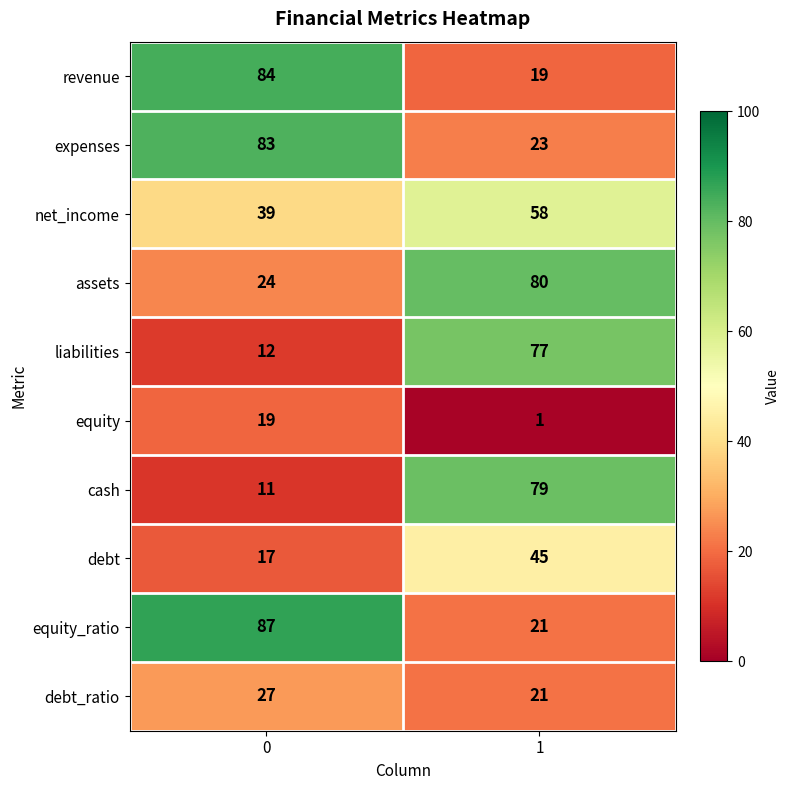

Is the value of assets at 0 greater than the value of equity at 0?

Yes